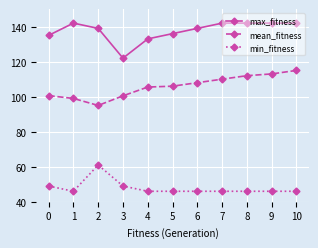

True or false: max_fitness has a value of 142.0 at 1.

True